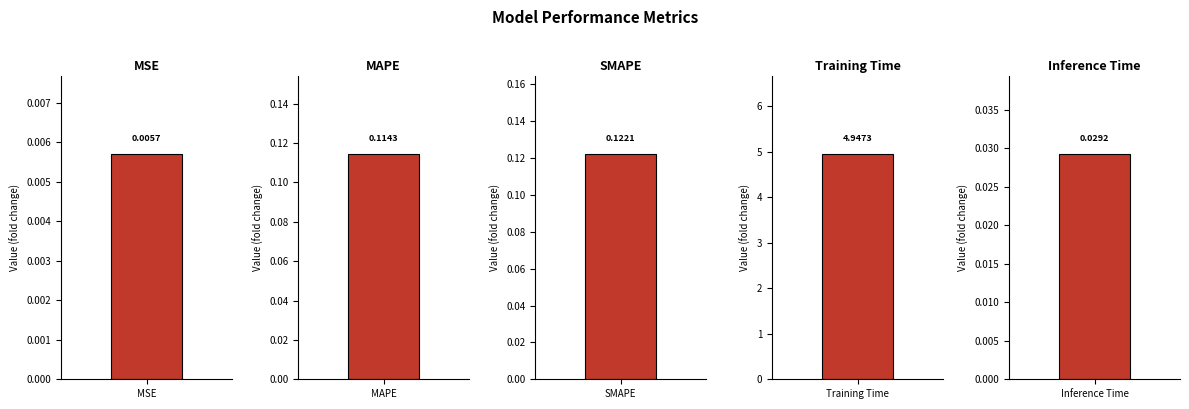

Reading left to right, what are all the values shown in this chart?

MSE=0.0	MAPE=0.1	SMAPE=0.1	Training Time=4.9	Inference Time=0.0